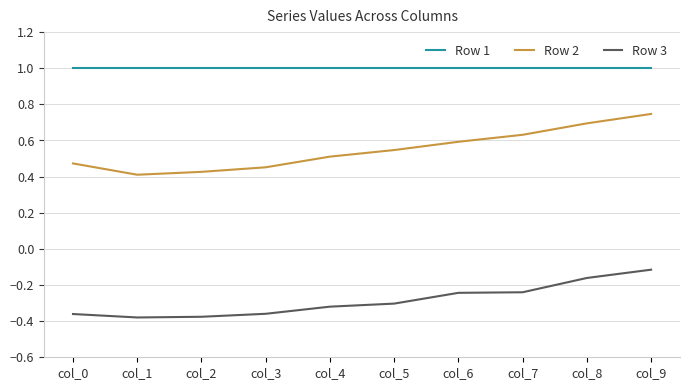

At how many categories does at least one series exceed 0?

10